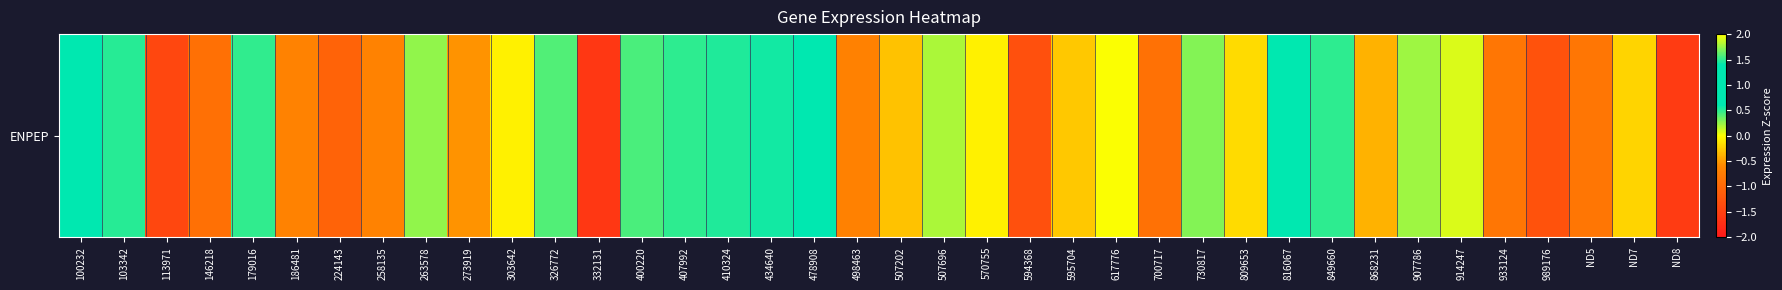

At which label is the value closest to 0?

617776